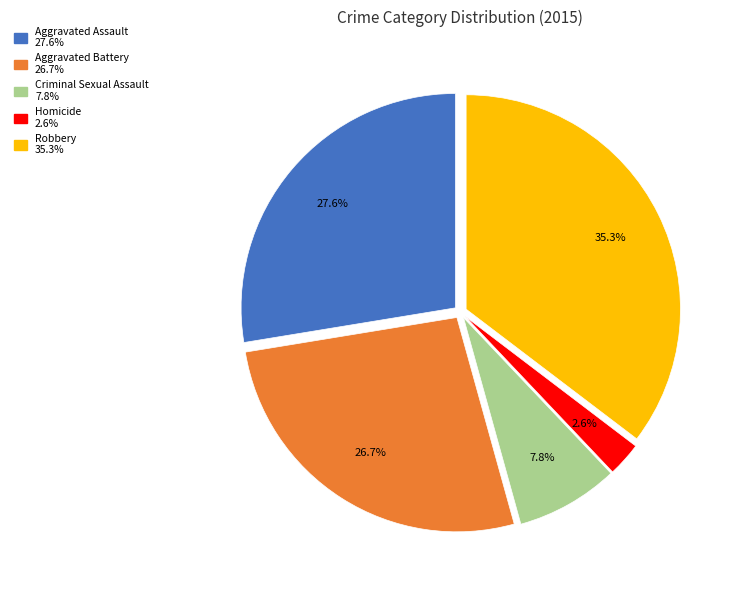

Is there a majority slice in this chart?

No